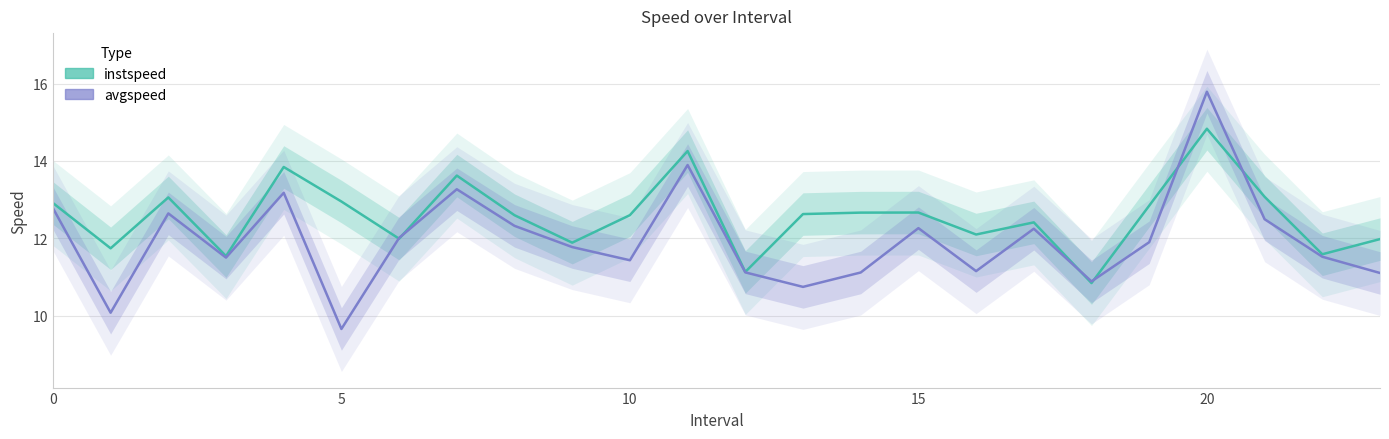

Which category has the highest value across all series?

20